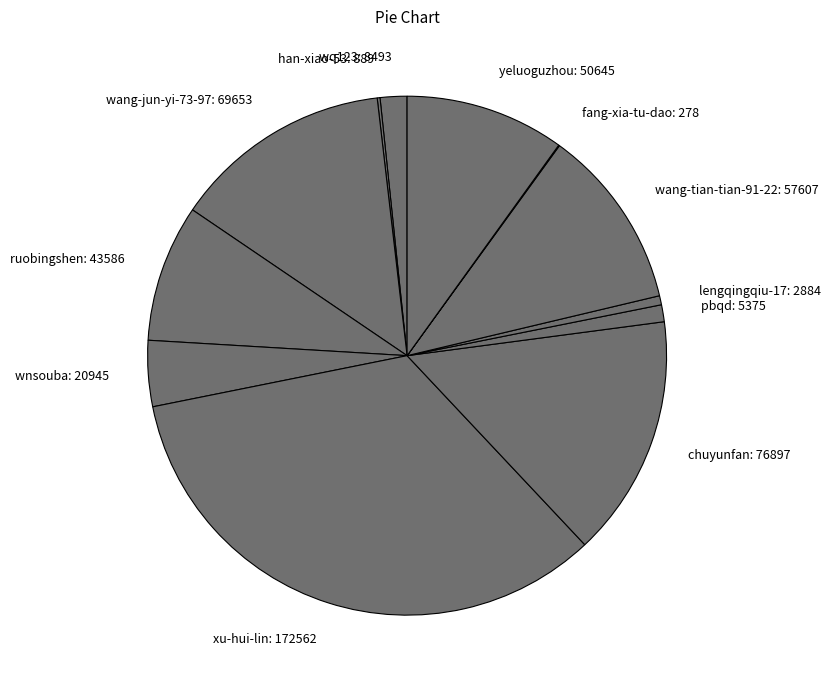

Combined, do ruobingshen and xu-hui-lin account for over 50%?

No